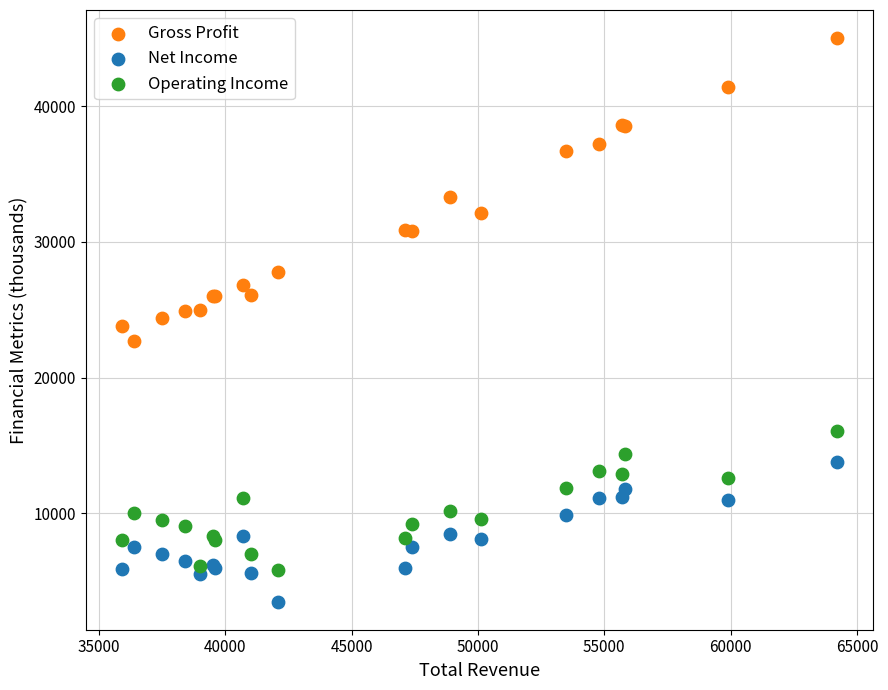

Which series reaches the maximum Y coordinate?

Gross Profit